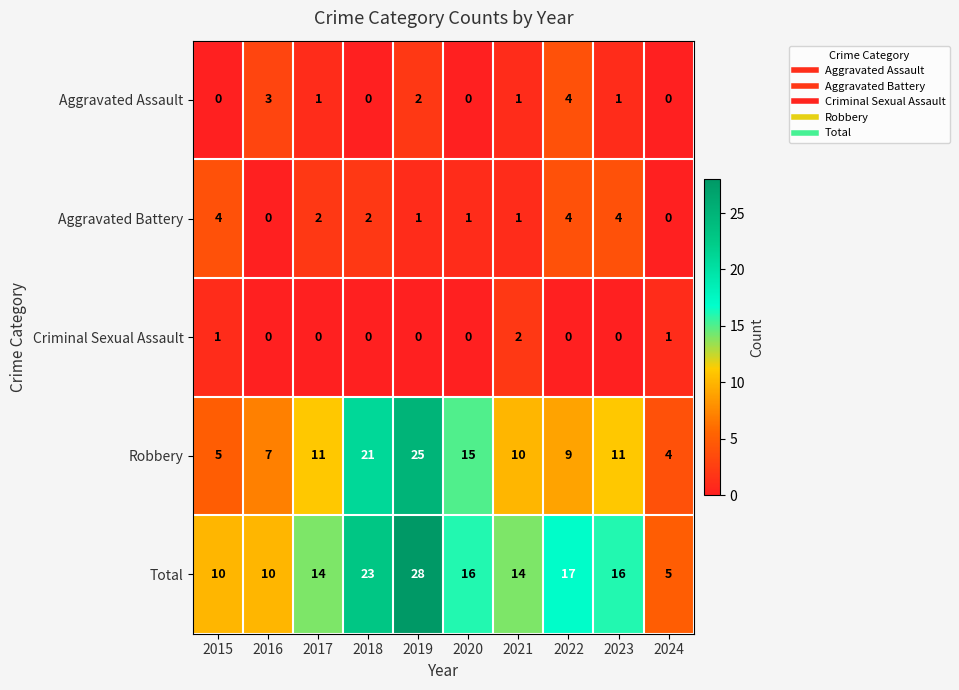

At which category is the sum across all series the highest?

2019